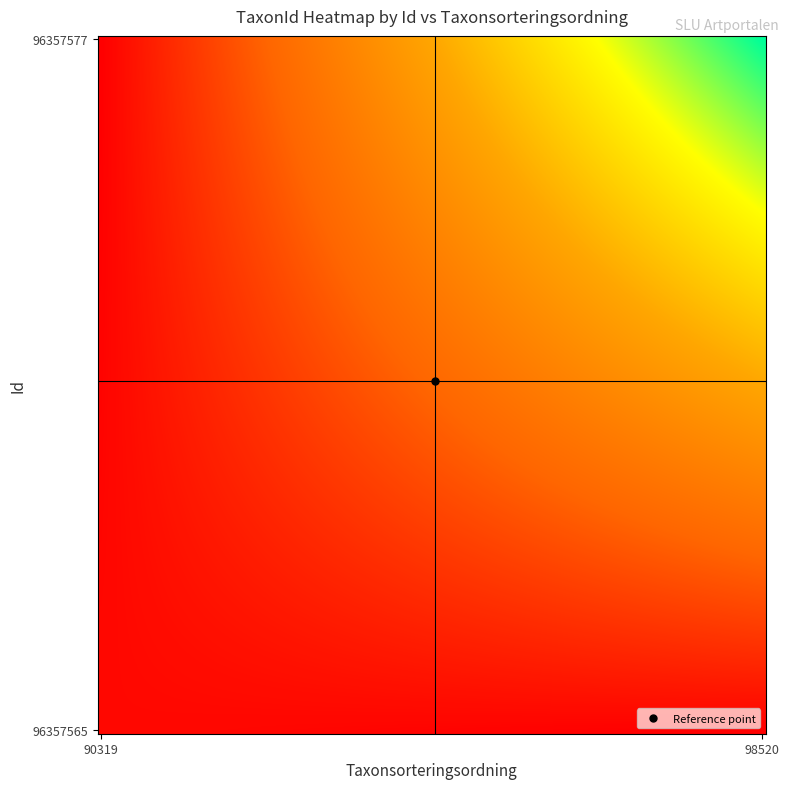

Reading left to right, what are all the values shown in this chart?

96357565: 4769	222498
96357577: 98520	222498